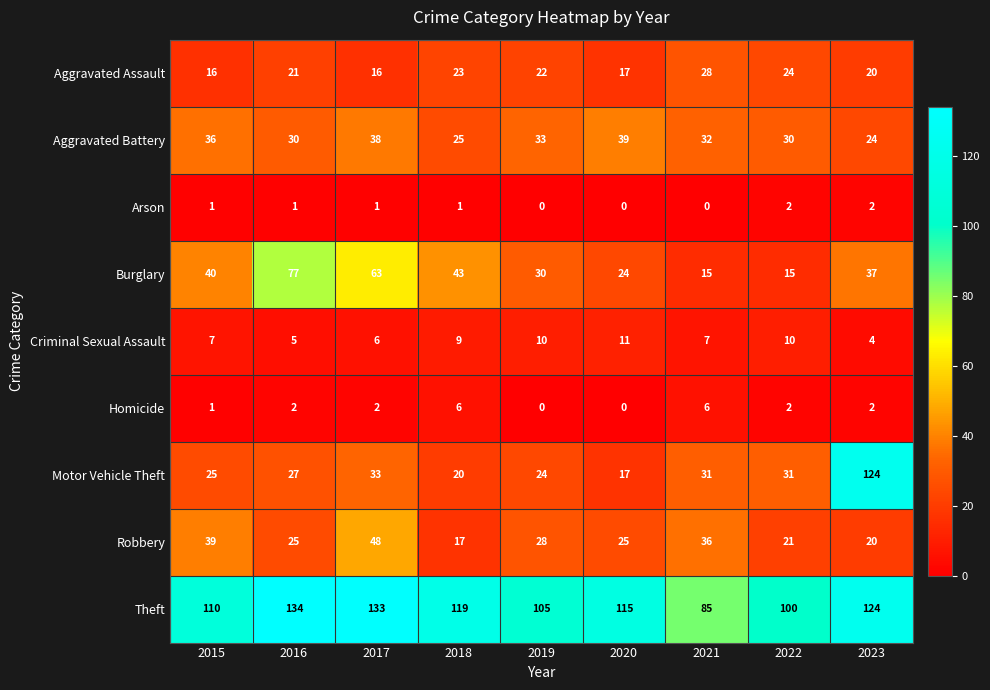

Is it true that Robbery equals 28 at 2019?

True